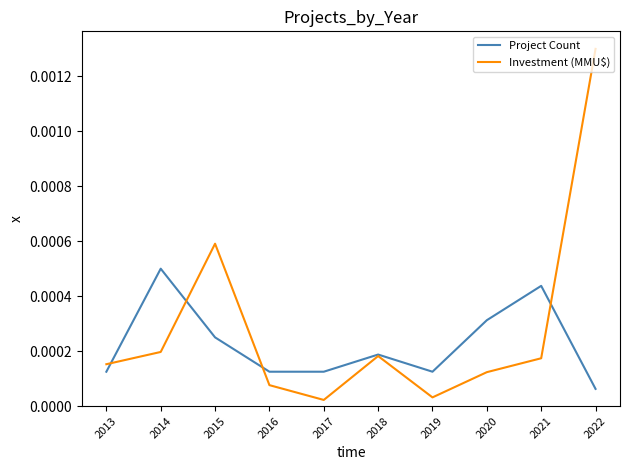

Between 2013 and 2017, which series saw the biggest shift?

Investment (MMU$)